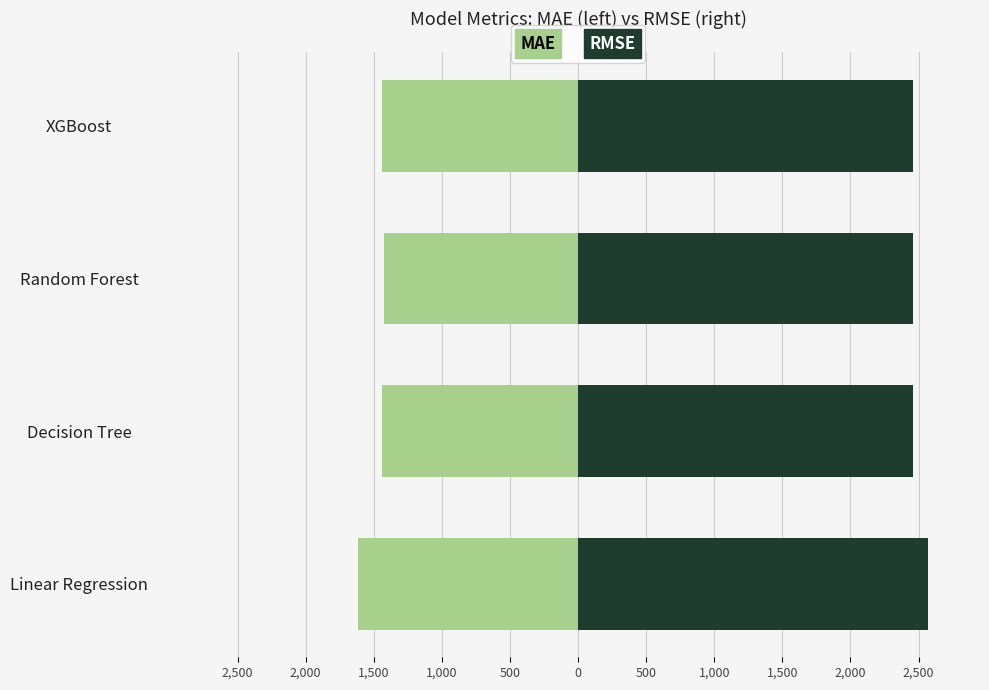

How many groups of bars are there?

4